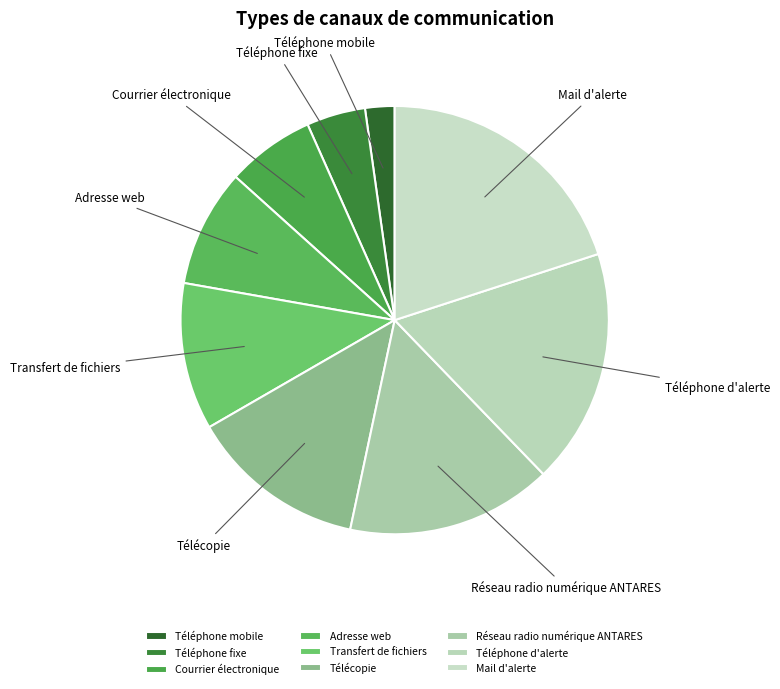

Is the sum of Transfert de fichiers and Téléphone mobile greater than half?

No